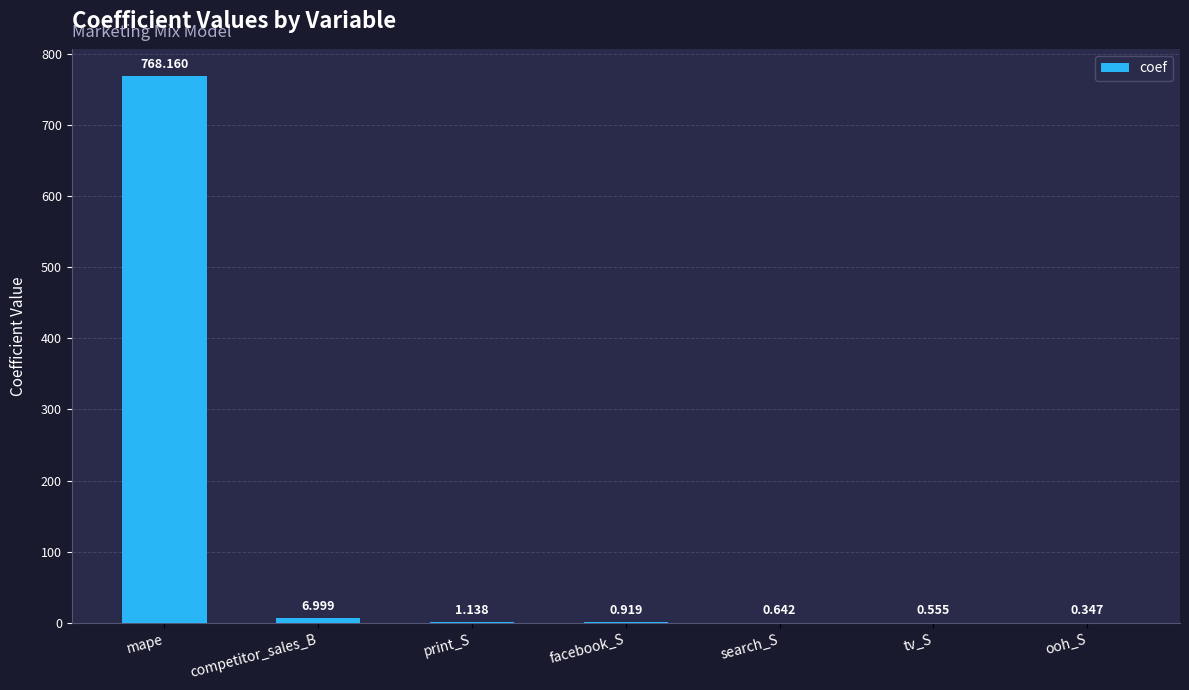

At which category does the chart reach its peak across all series?

mape